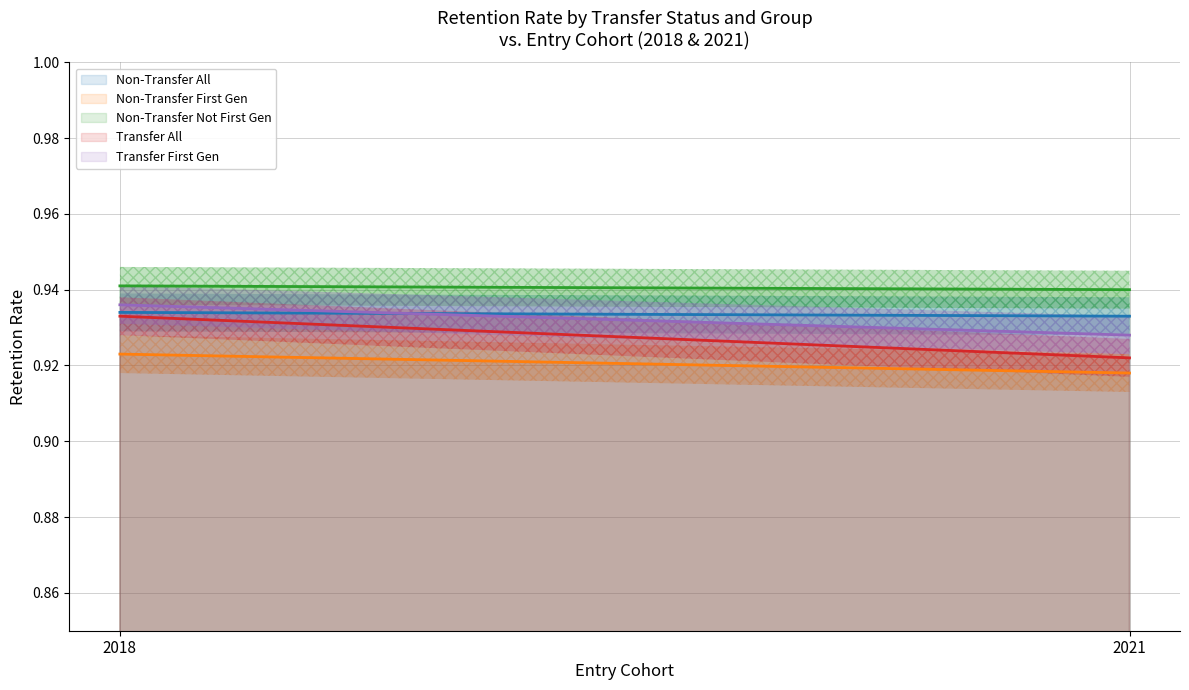

Does the chart display data point markers on the line(s)?

No